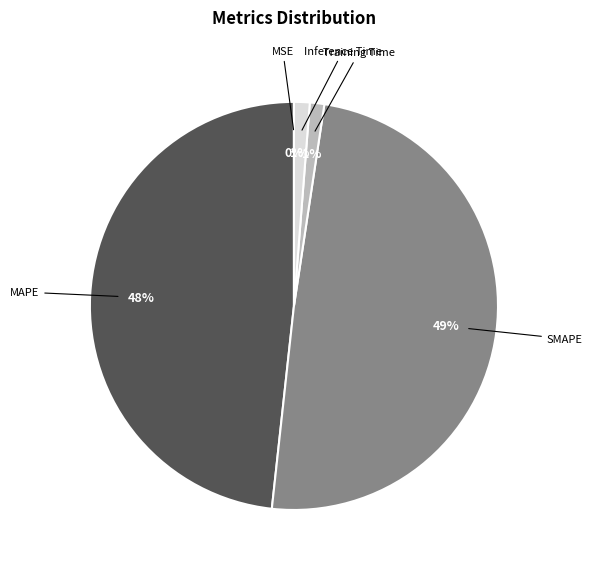

To the nearest percent, what is the difference between the largest and smallest slice percentages?

49%